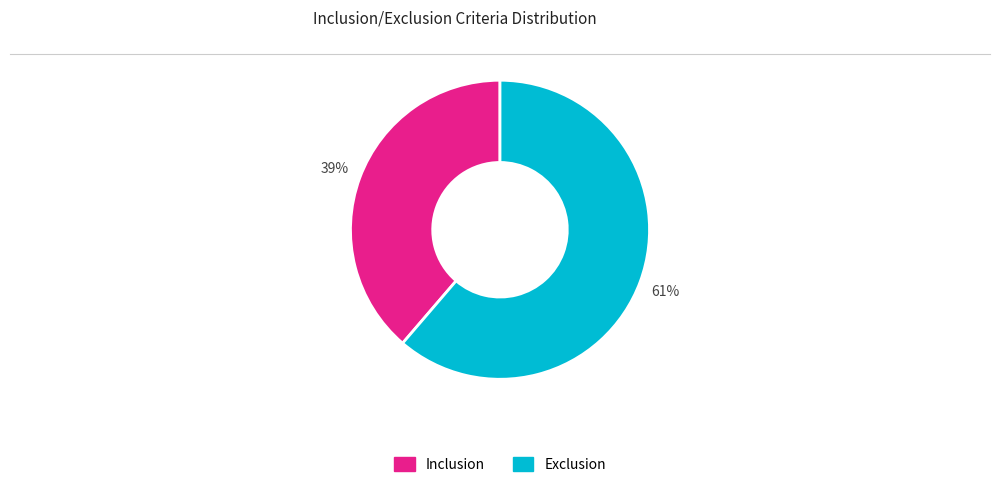

How many slices are in this pie chart?

2